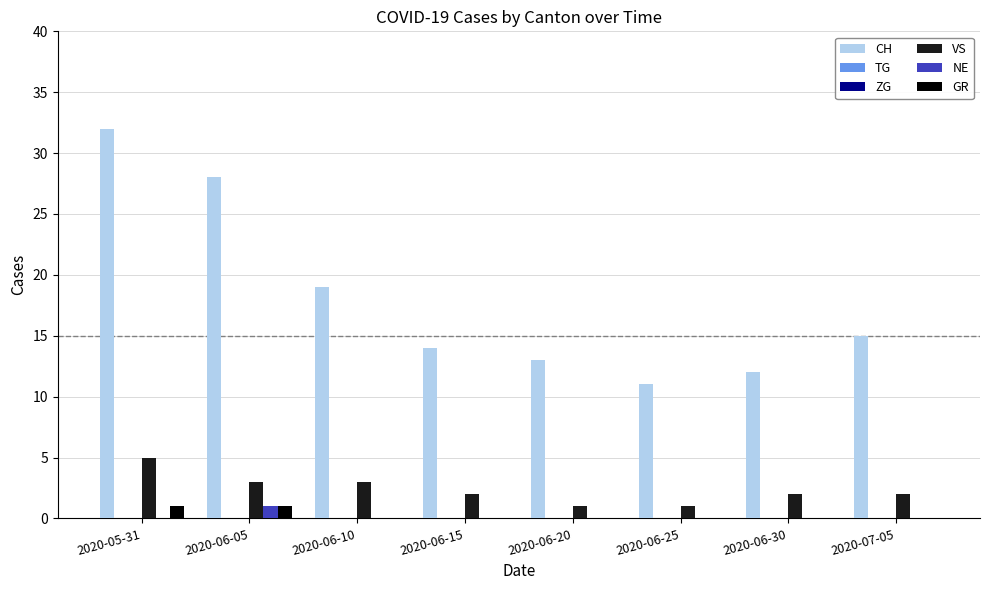

Reading left to right, what are all the values shown in this chart?

CH: 32	28	19	14	13	11	12	15
TG: 0	0	0	0	0	0	0	0
ZG: 0	0	0	0	0	0	0	0
VS: 5	3	3	2	1	1	2	2
NE: 0	1	0	0	0	0	0	0
GR: 1	1	0	0	0	0	0	0